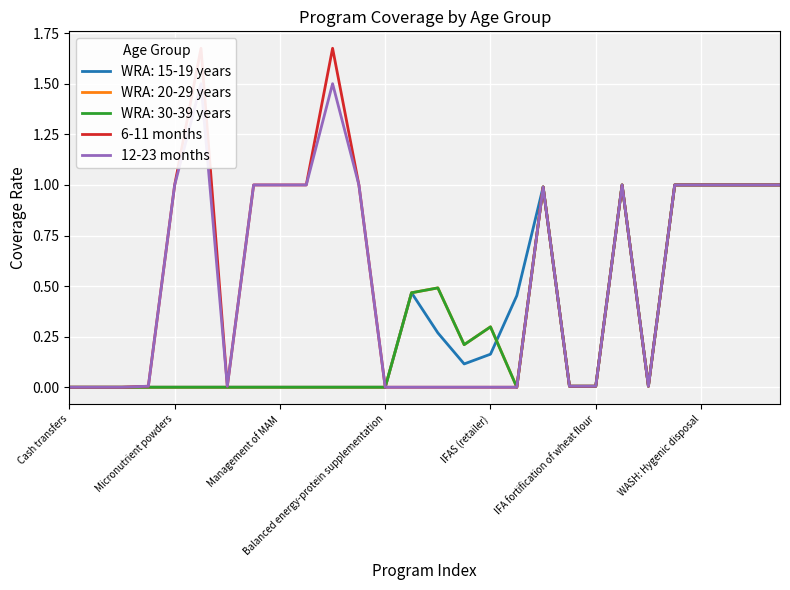

What value does the 12-23 months series have at 18?

1.0